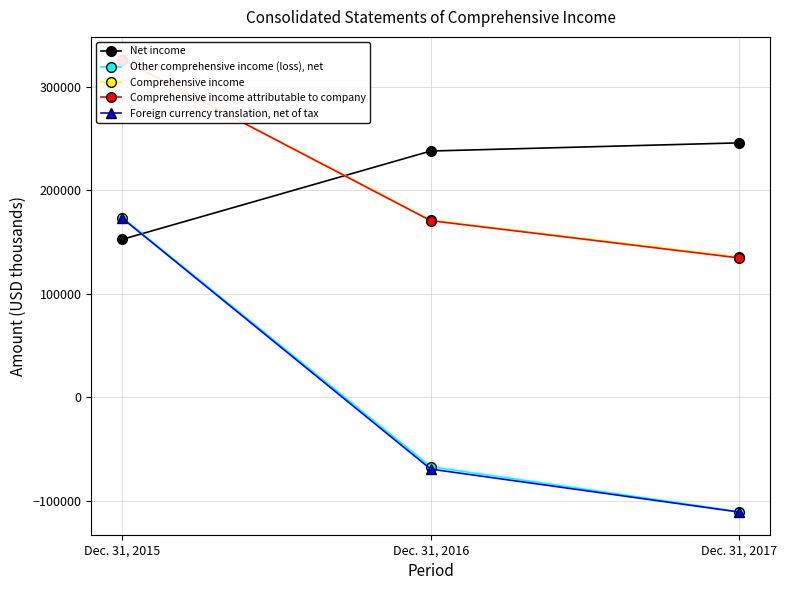

What is the lowest value of the Foreign currency translation, net of tax series?

-110671